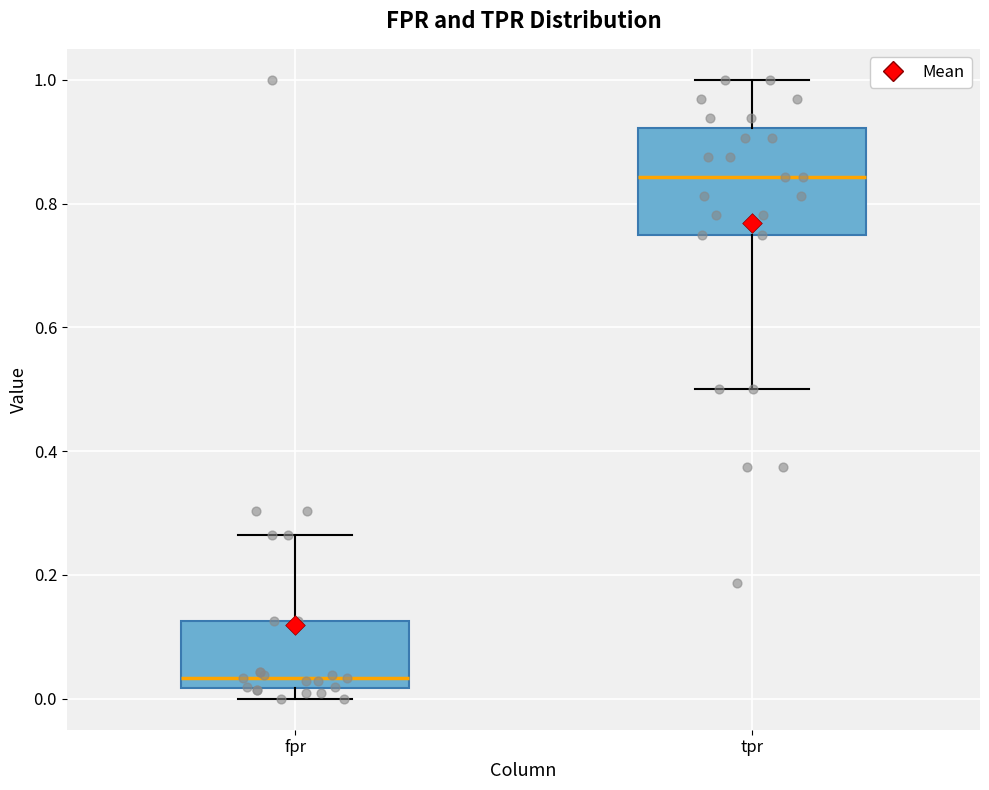

Reading left to right, transcribe this box plot: for each box, give where its median line is, the range the box spans, and where its two whiskers end, as read against the y-axis. The values are not printed on the chart, so give them approximately, as read against the axis.

fpr: median 0.04, box 0.02 to 0.12, whiskers 0.00 to 0.26
tpr: median 0.84, box 0.76 to 0.92, whiskers 0.50 to 1.00